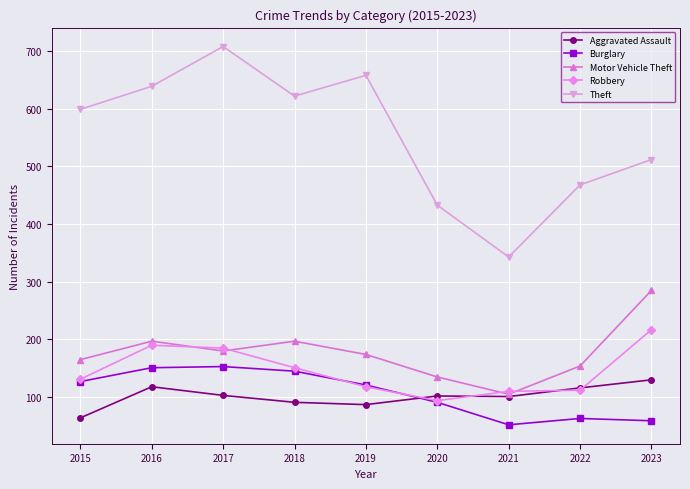

What is the lowest value of the Robbery series?

94